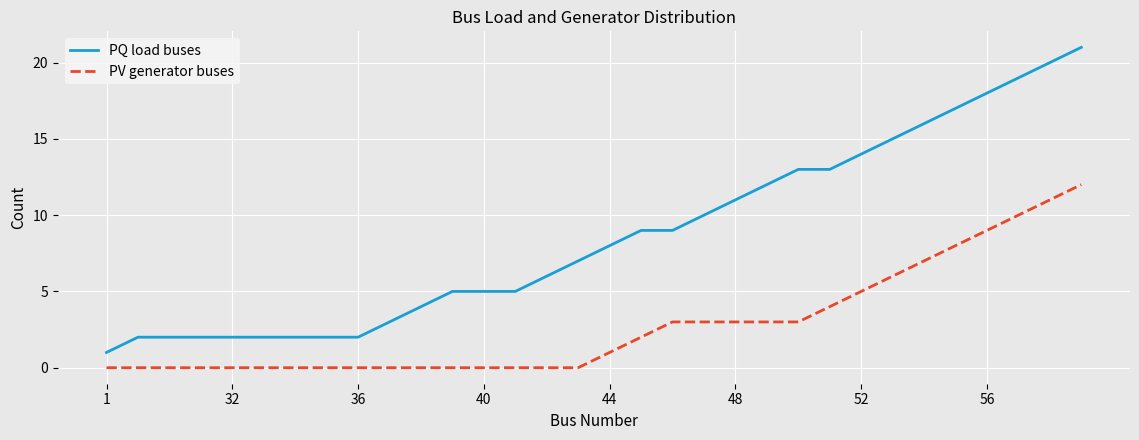

What is the lowest value of the PQ load buses series?

1